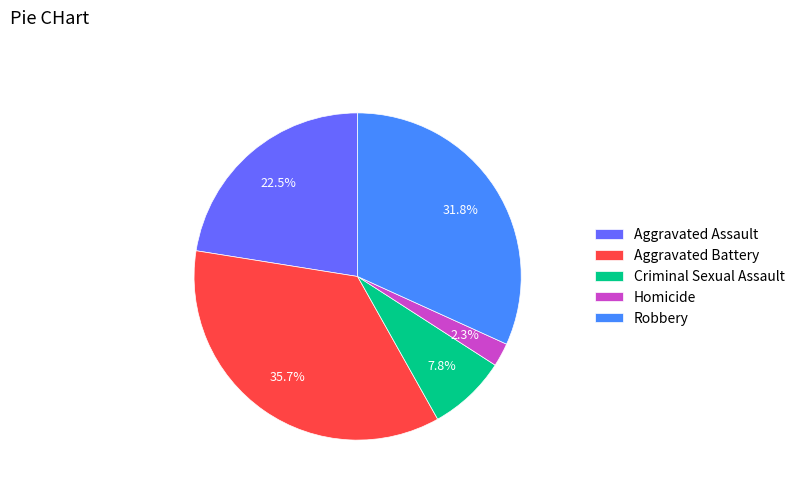

What percentage do Aggravated Assault and Homicide together represent?

24.8%